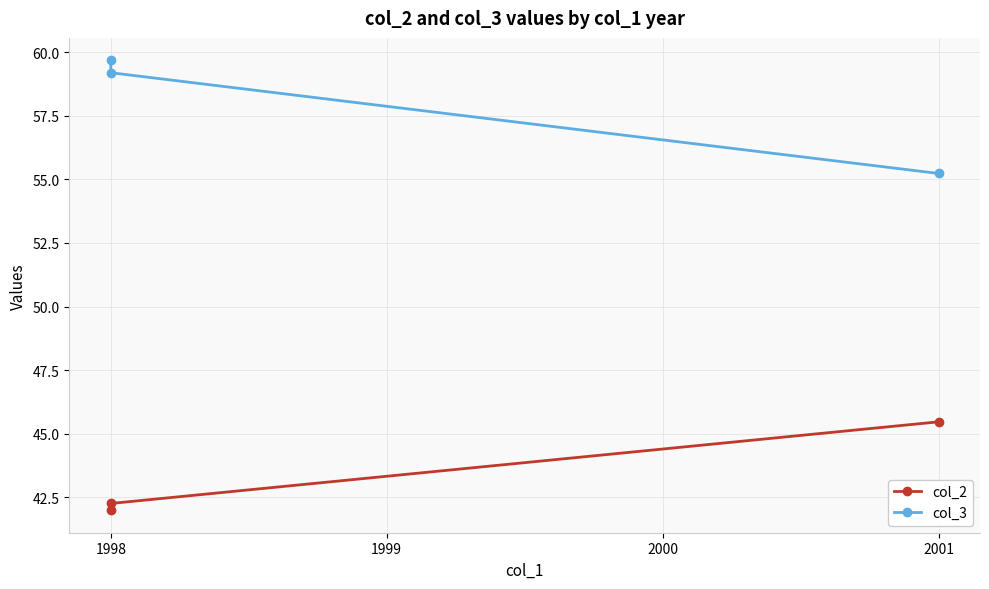

True or false: col_3 has a value of 15.8 at 1998.

False